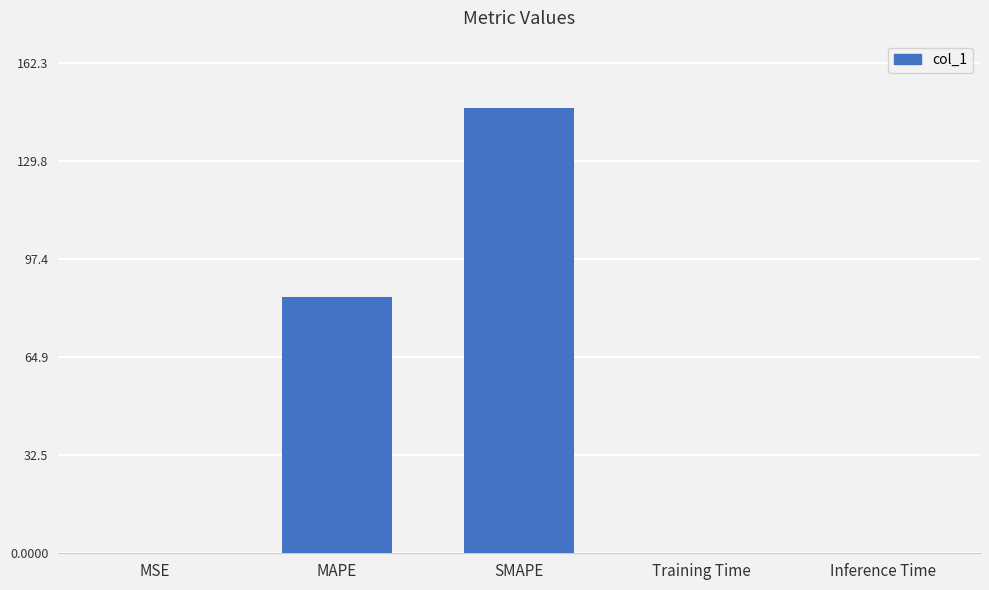

What is the approximate value at SMAPE?

147.5